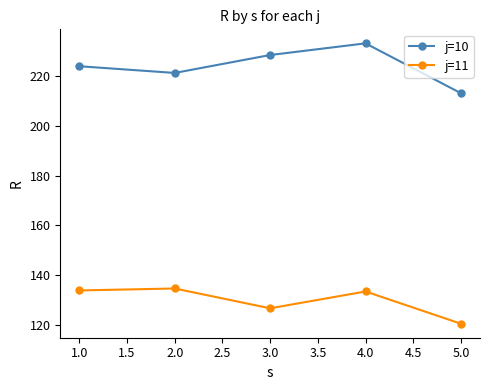

What is the difference between the second highest and second lowest values in the j=11 series?

7.2